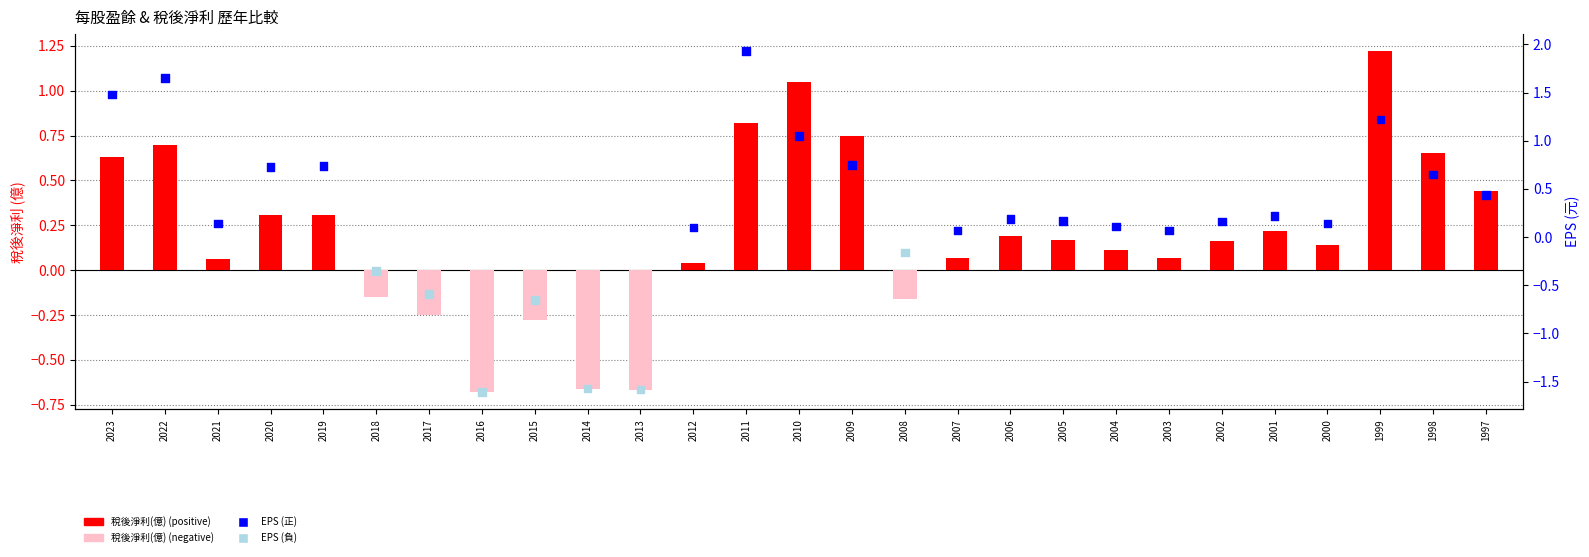

Is the value of EPS (元) at 2008 greater than the value of 稅後淨利(億) at 2020?

No